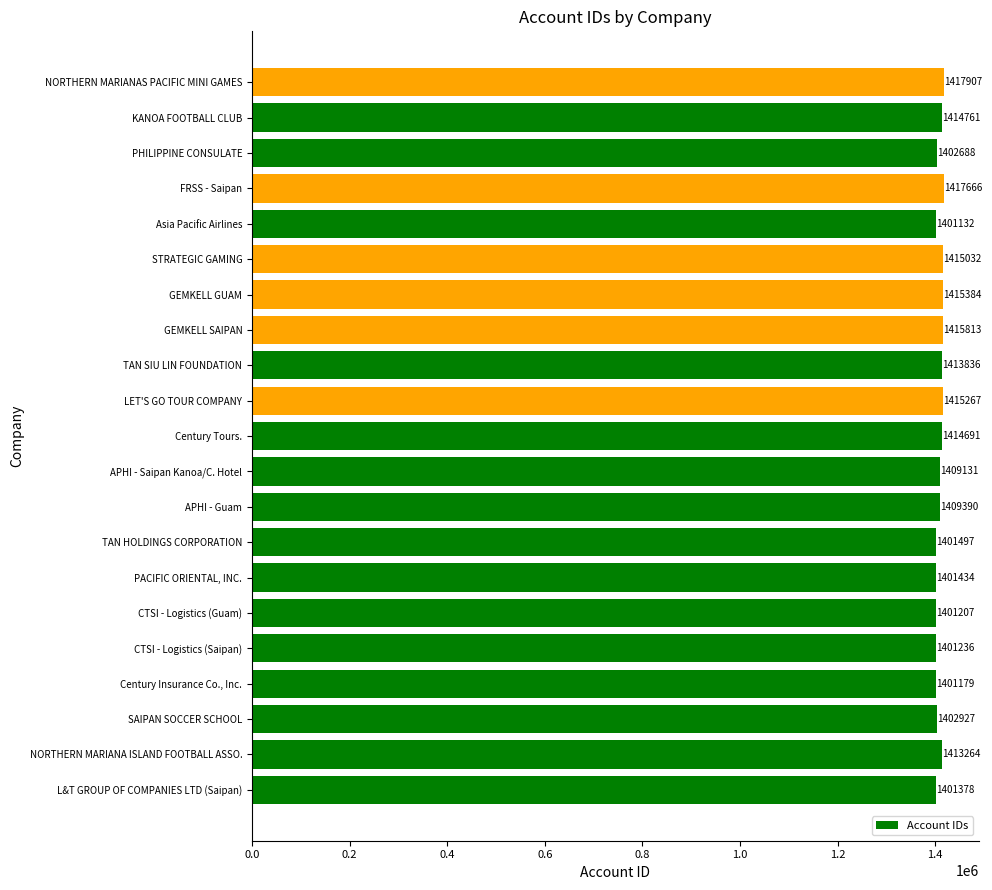

The value at TAN HOLDINGS CORPORATION is 1401497. True or false?

True